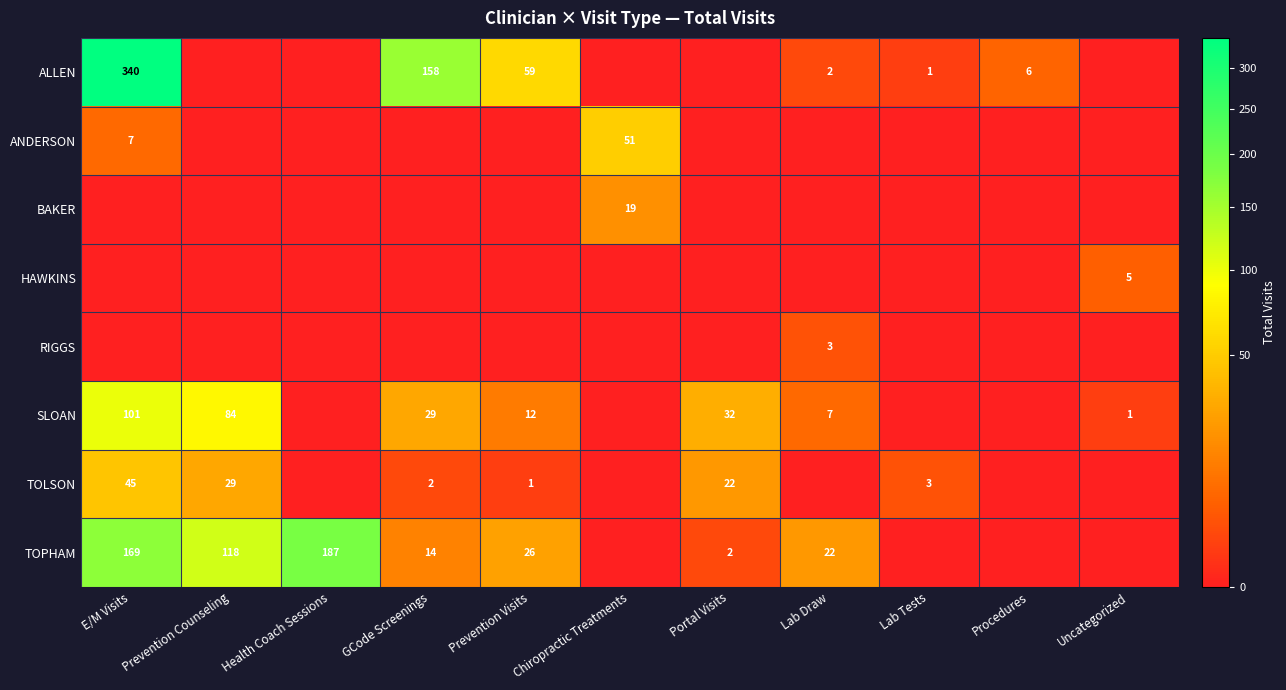

What is the difference between the ALLEN values at Procedures and Prevention Visits?

53